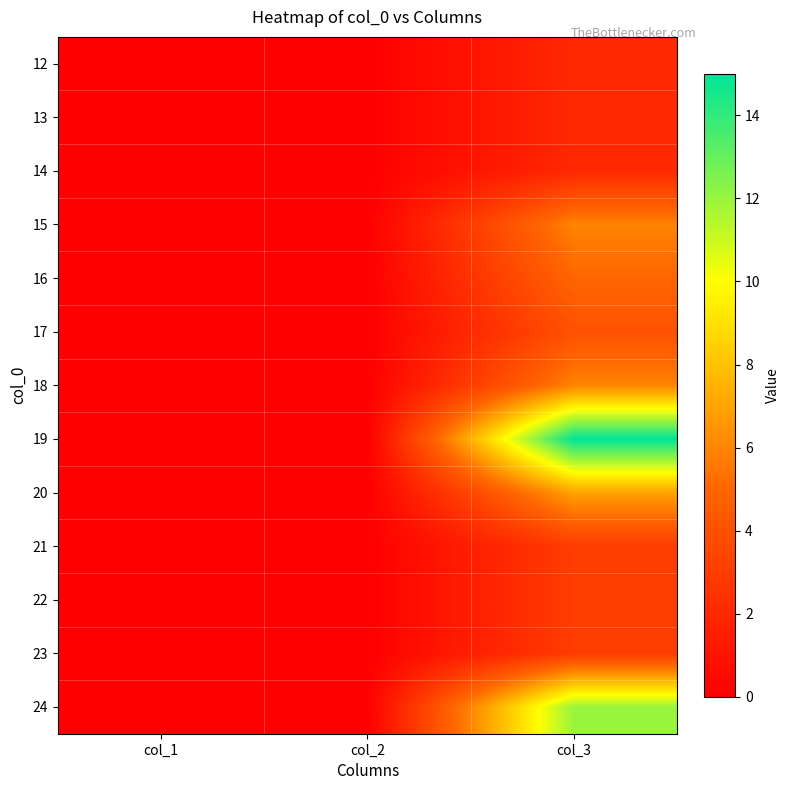

Reading left to right, list all the values displayed in this chart.

12: col_1=0	col_2=0	col_3=2
13: col_1=0	col_2=0	col_3=2
14: col_1=0	col_2=0	col_3=2
15: col_1=0	col_2=0	col_3=6
16: col_1=0	col_2=0	col_3=5
17: col_1=0	col_2=0	col_3=4
18: col_1=0	col_2=0	col_3=6
19: col_1=0	col_2=0	col_3=15
20: col_1=0	col_2=0	col_3=7
21: col_1=0	col_2=0	col_3=3
22: col_1=0	col_2=0	col_3=3
23: col_1=0	col_2=0	col_3=3
24: col_1=0	col_2=0	col_3=12